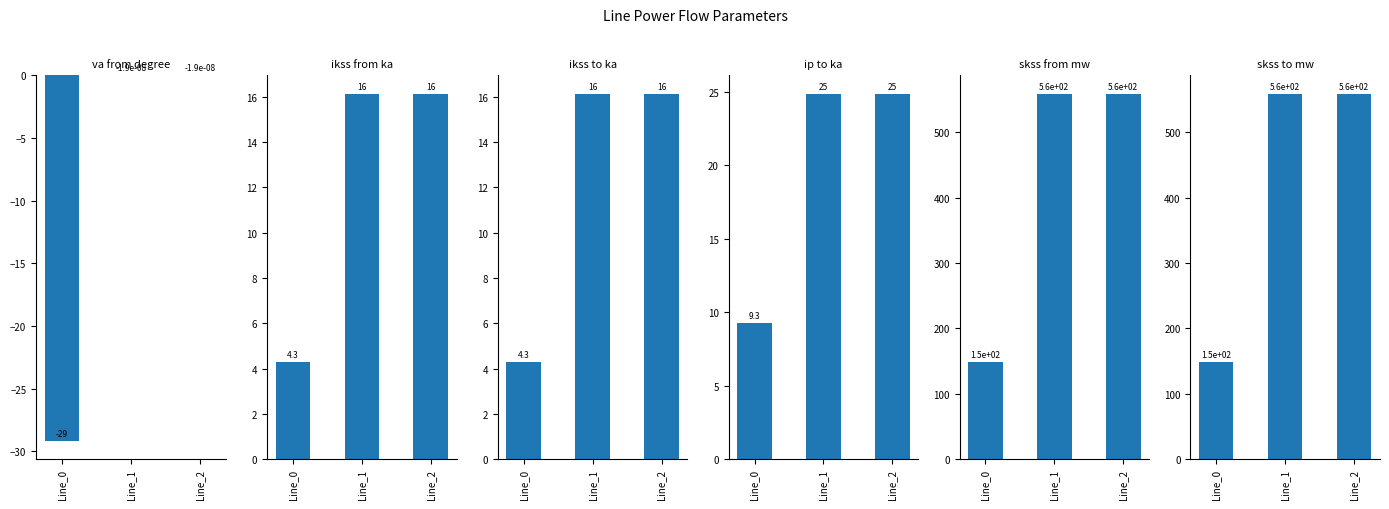

Which series changed the most between Line_0 and Line_1?

pf_skss_from_mw